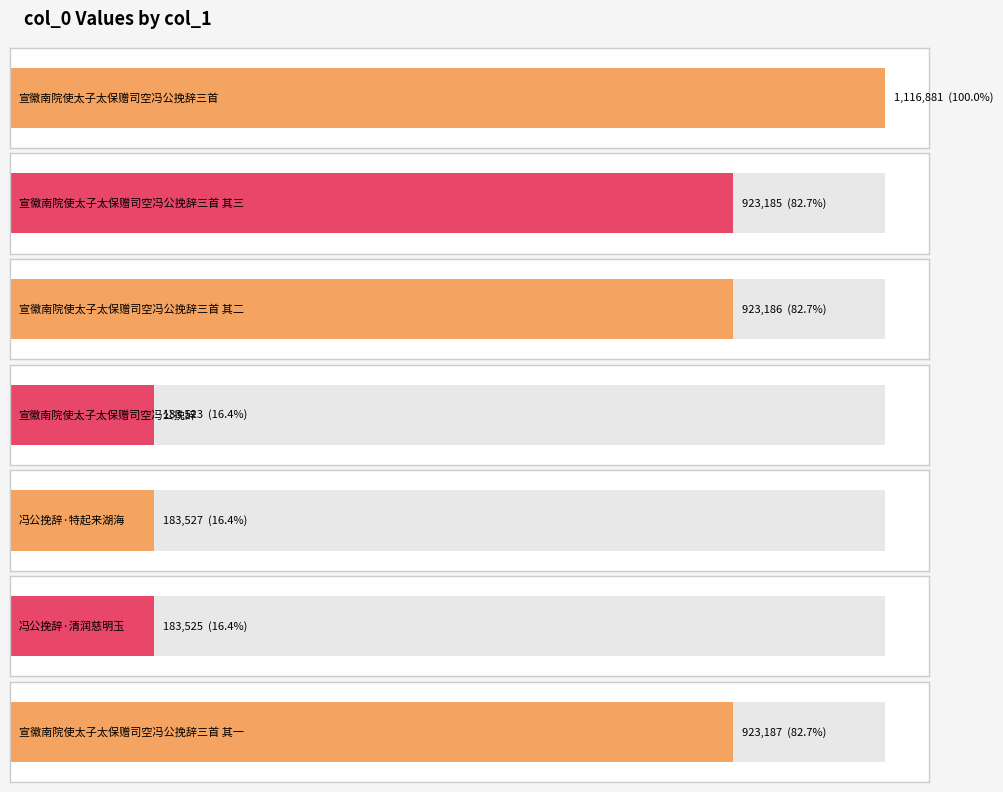

Are the bars horizontal?

Yes